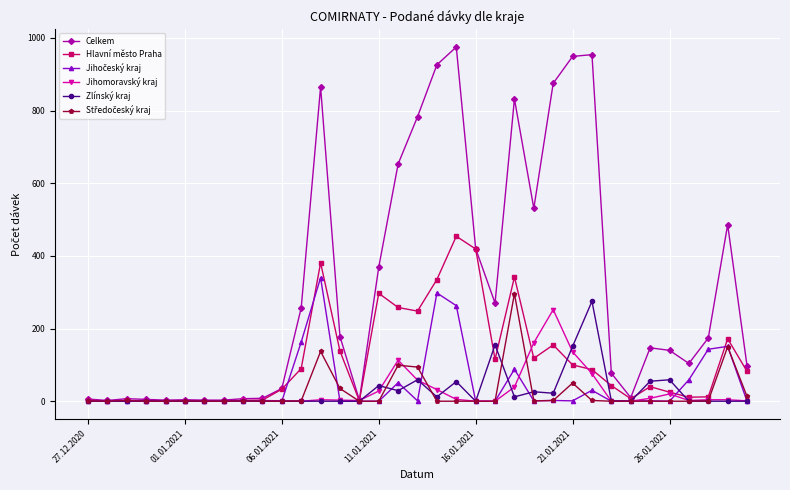

What is the greatest value displayed?

975